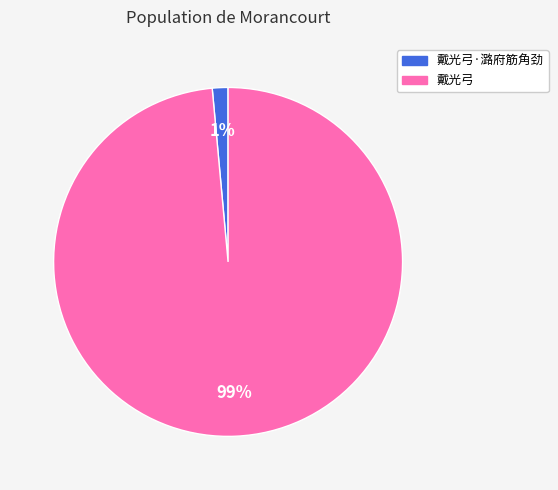

What is the largest slice in the pie chart?

戴光弓